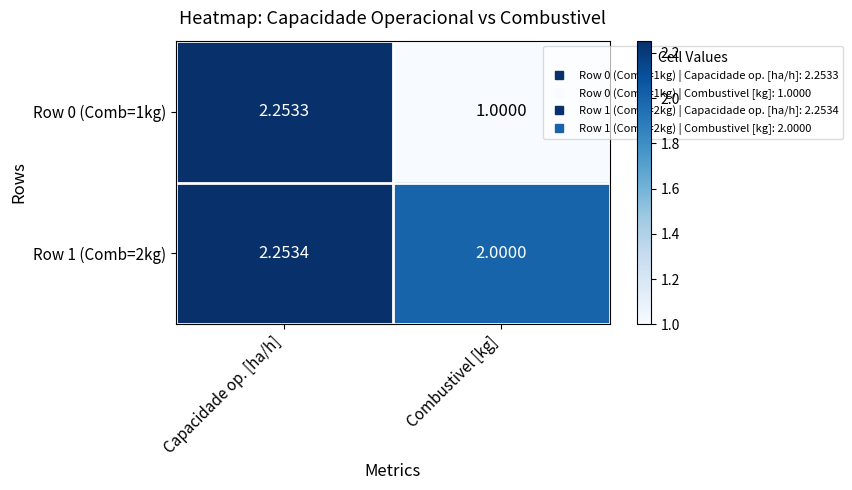

At which category does the chart reach its minimum across all series?

Combustivel [kg]